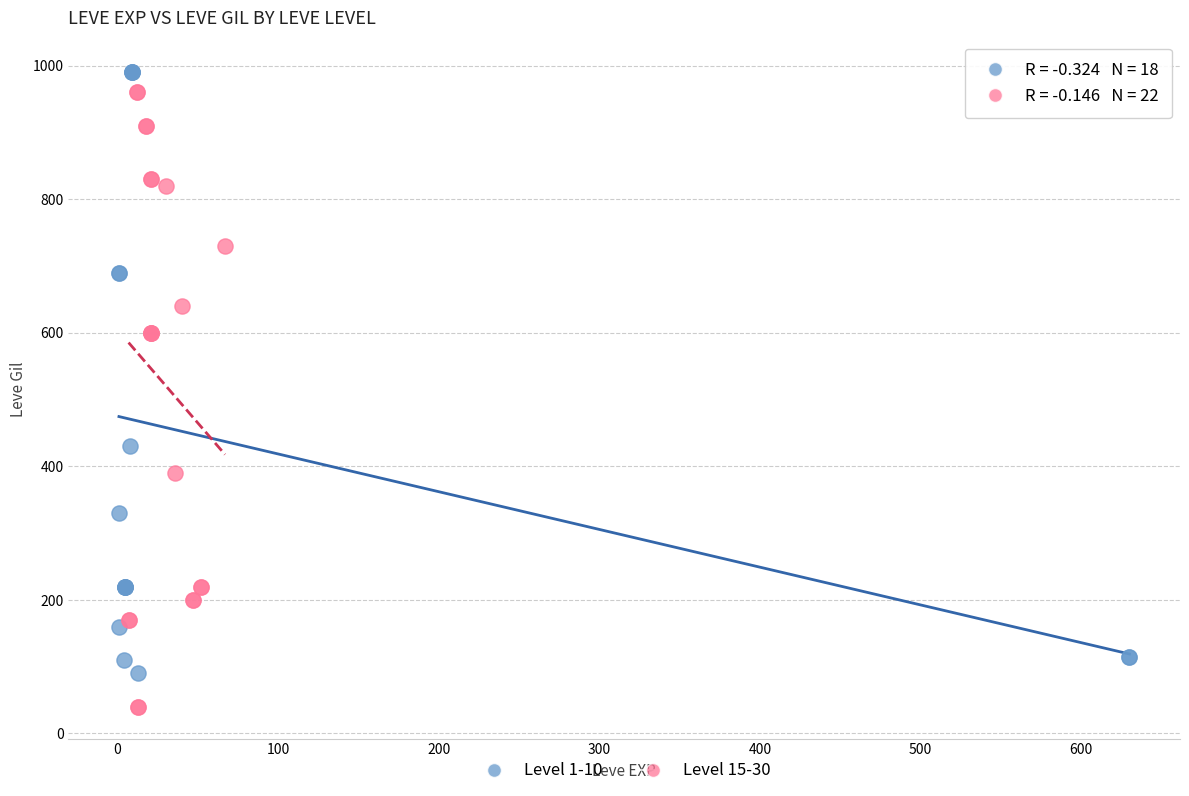

Which series contains the lowest Y value?

Level 15-30